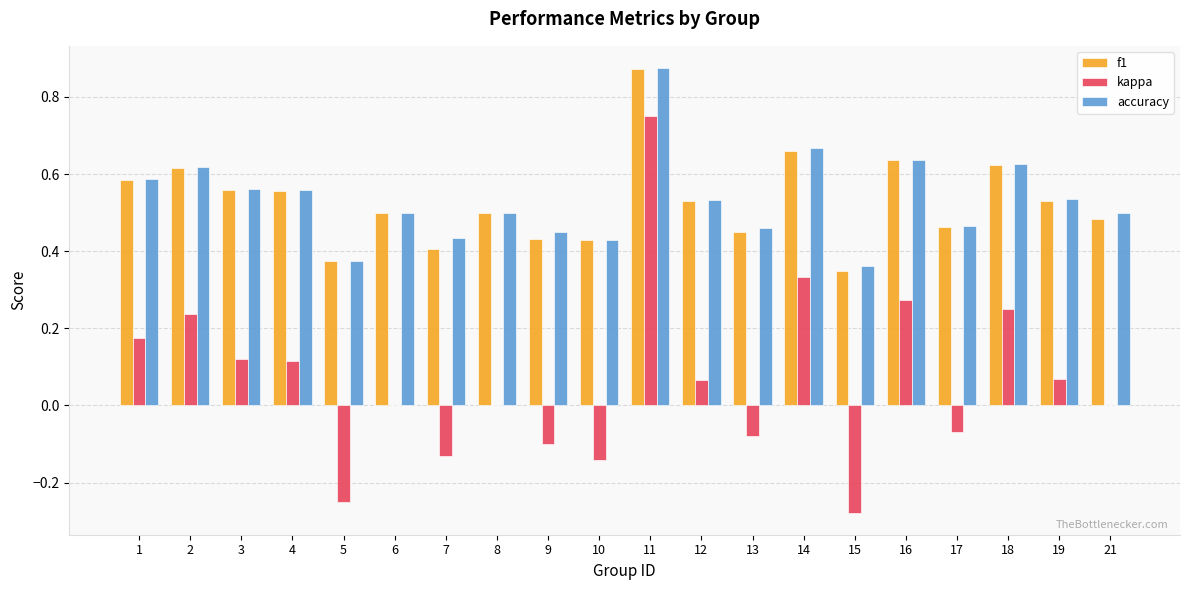

At which label does accuracy reach its peak?

11